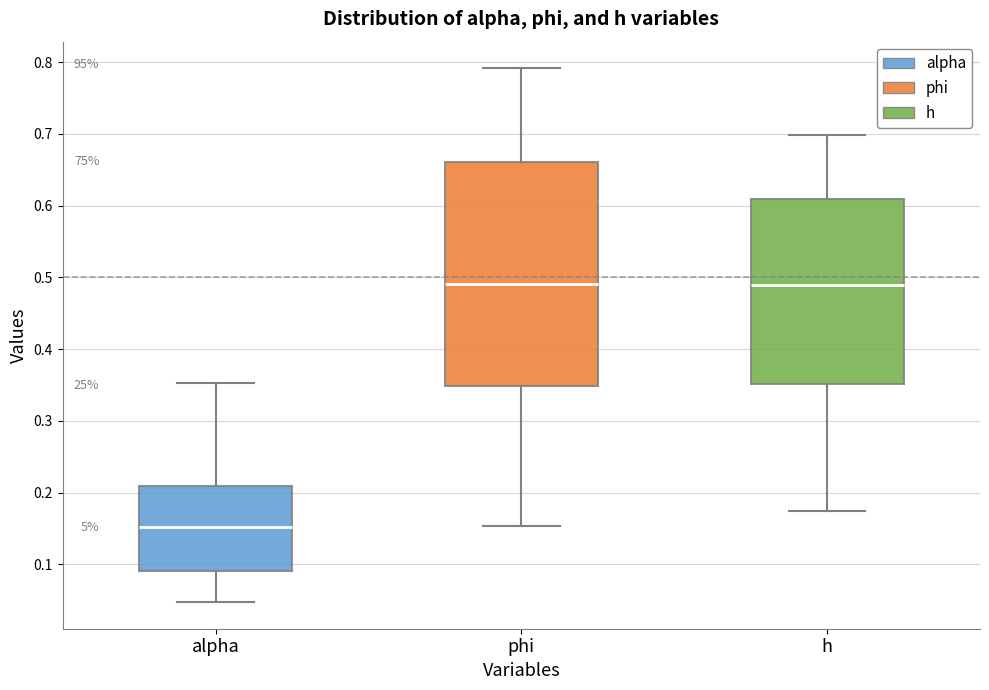

Comparing the boxes themselves (not the whiskers), which one is the tallest?

phi